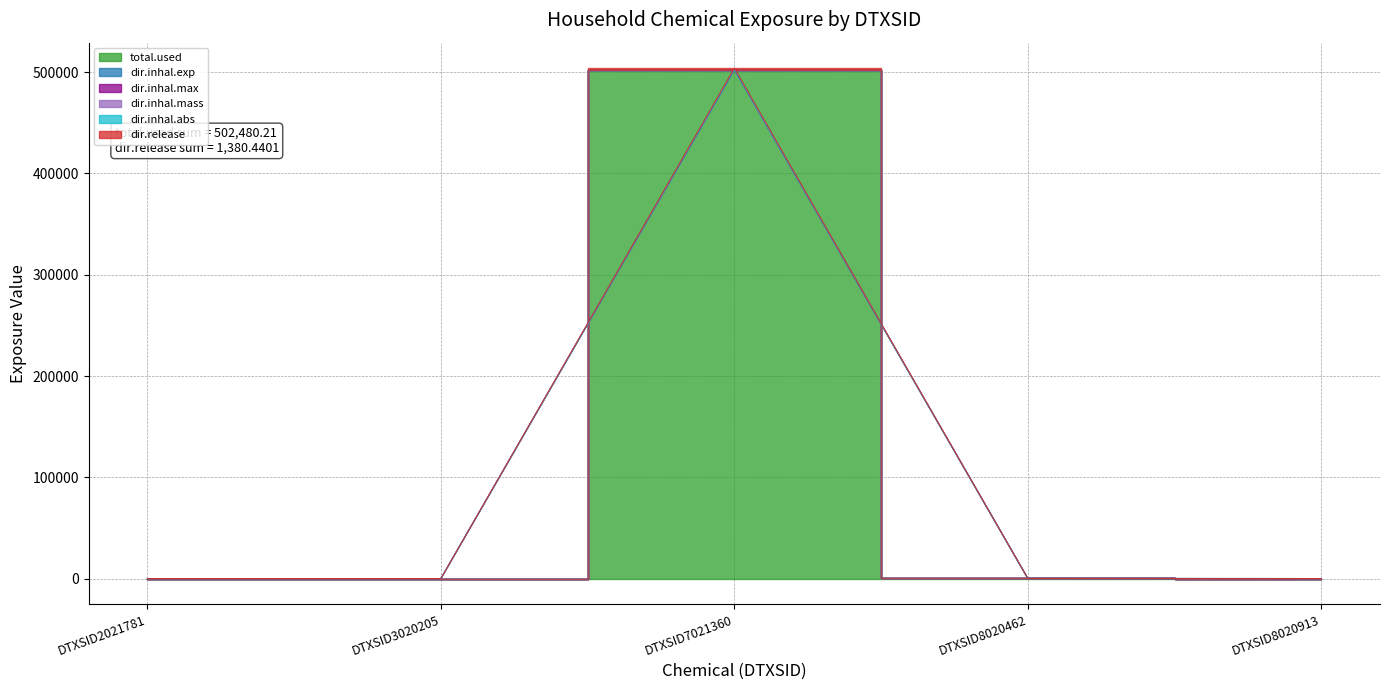

True or false: dir.inhal.max has more than 0 points higher than both neighbors.

True